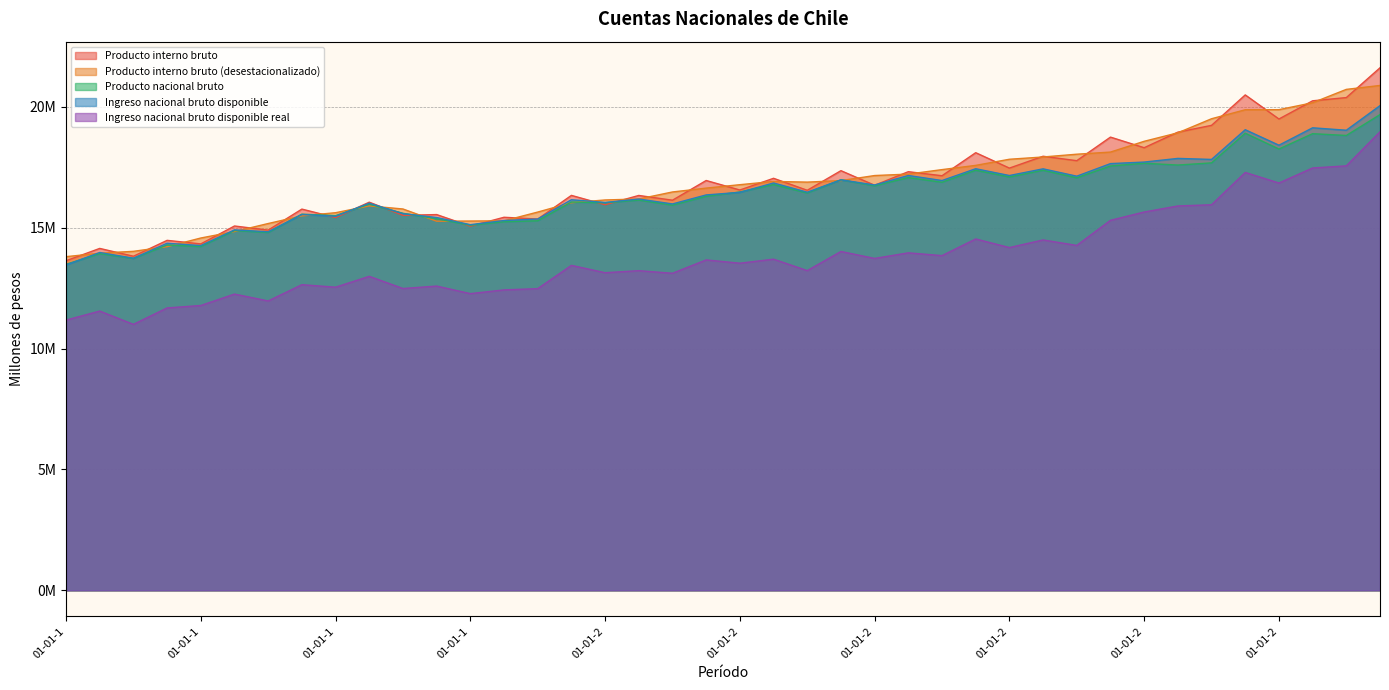

Between 01-01-1997 and 01-10-2001, which series saw the biggest shift?

Producto interno bruto